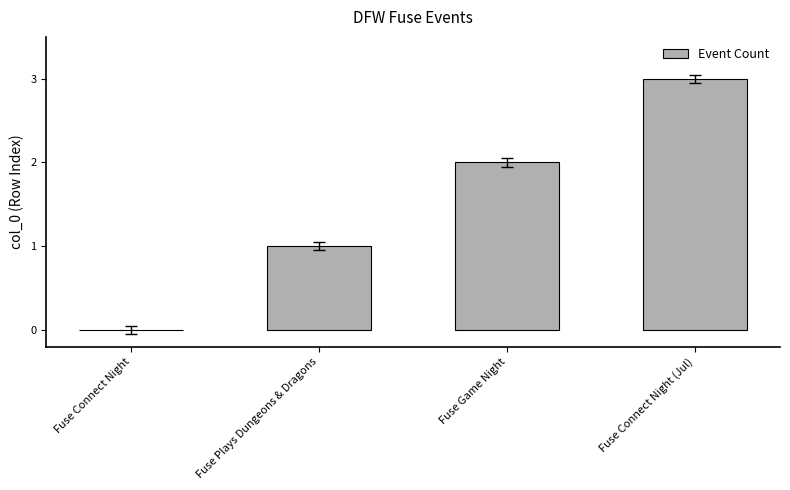

The chart shows a value of 3 at Fuse Connect Night (Jul). True or false?

True